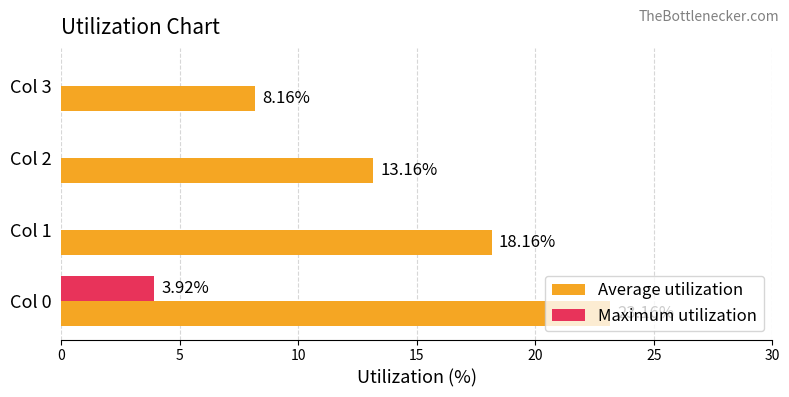

What is the sum of the Maximum utilization values at Col 3 and Col 0?

3.9